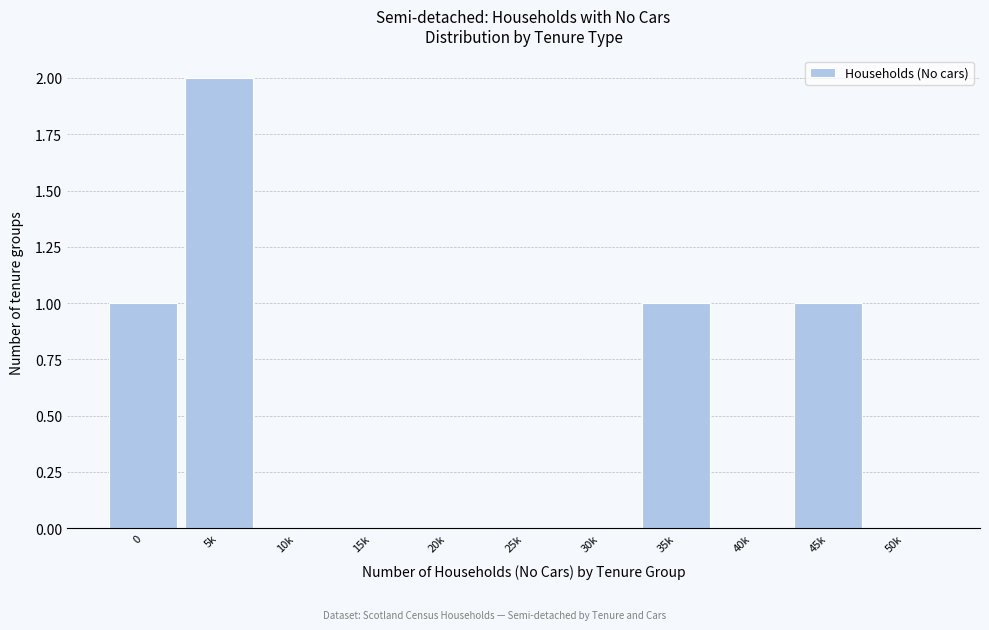

Reading left to right, list all the values displayed in this chart.

0=1	5k=2	10k=0	15k=0	20k=0	25k=0	30k=0	35k=1	40k=0	45k=1	50k=0